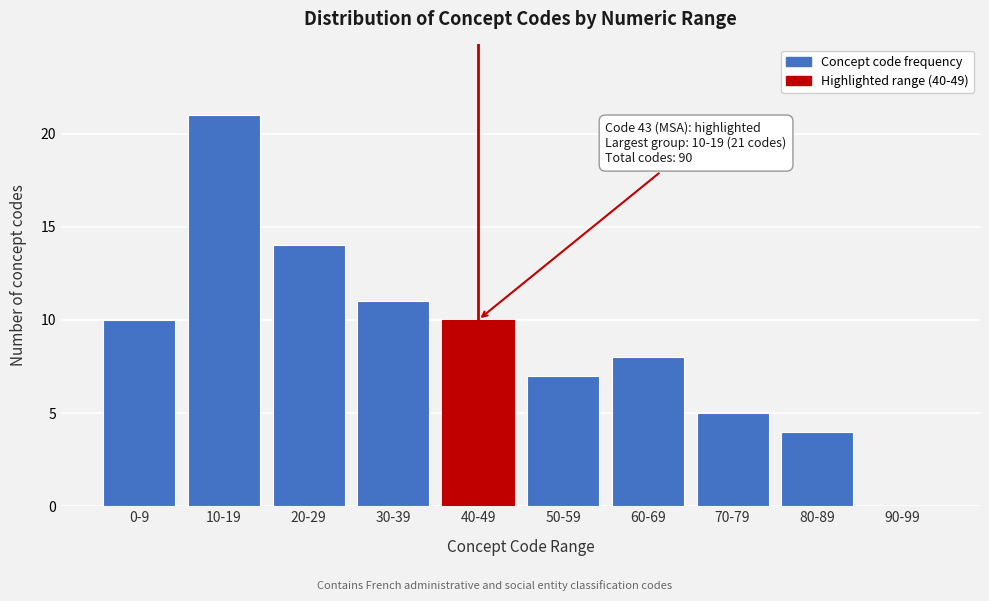

Reading left to right, transcribe all the data shown in this chart.

0-9=10	10-19=21	20-29=14	30-39=11	40-49=10	50-59=7	60-69=8	70-79=5	80-89=4	90-99=0